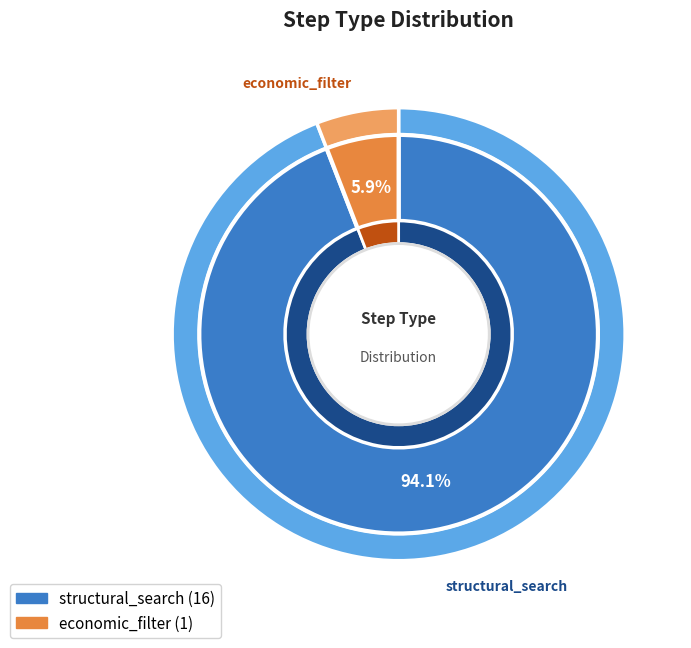

Is there any slice that represents more than half of the pie?

Yes